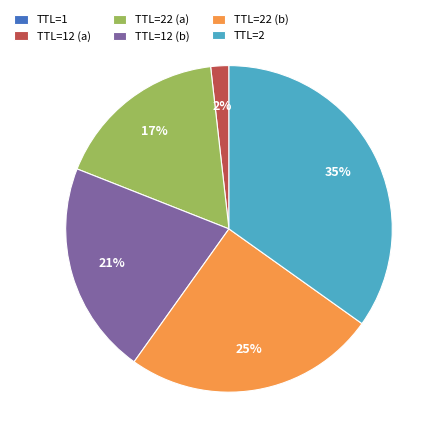

Is there a majority slice in this chart?

No